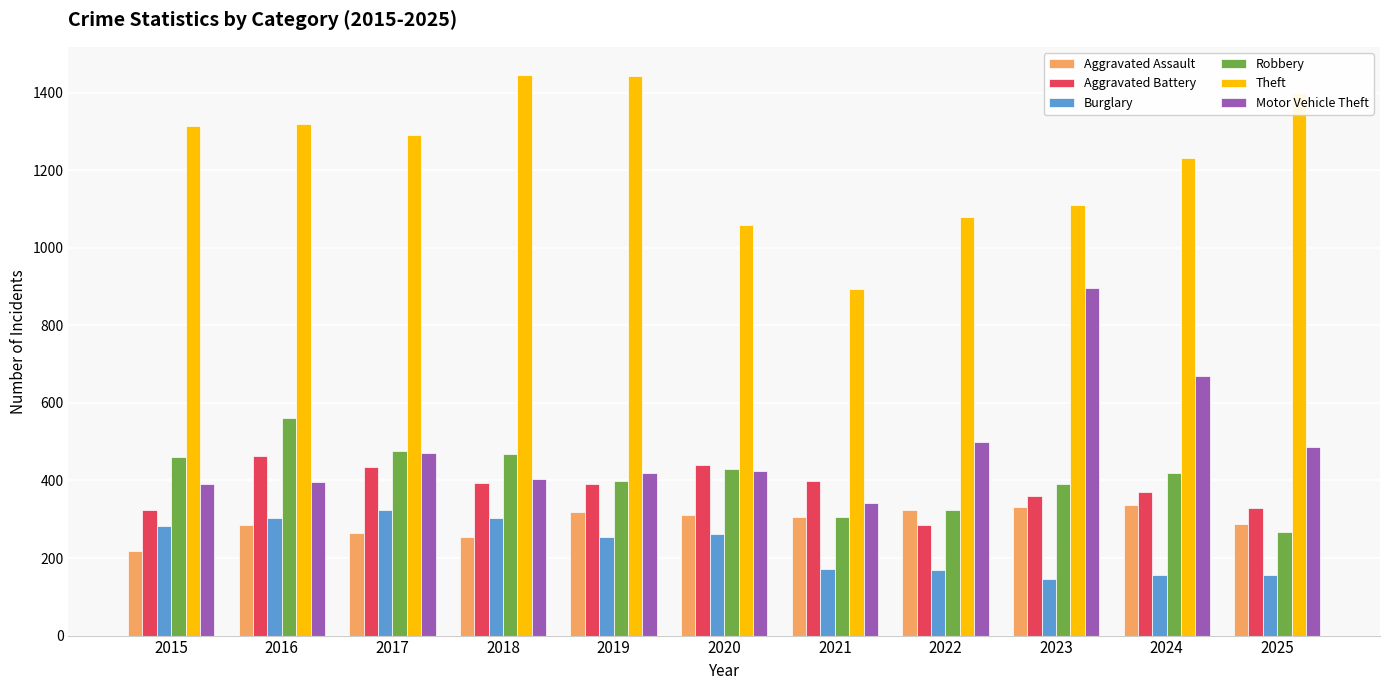

Which category has the lowest value in the Aggravated Battery series?

2022